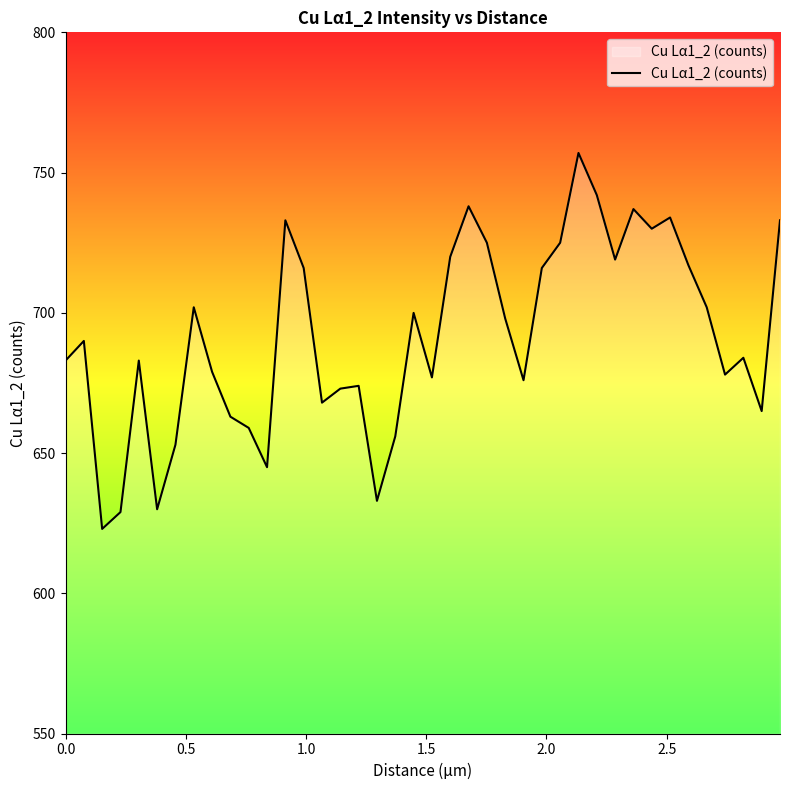

What is the minimum value shown in the chart?

623